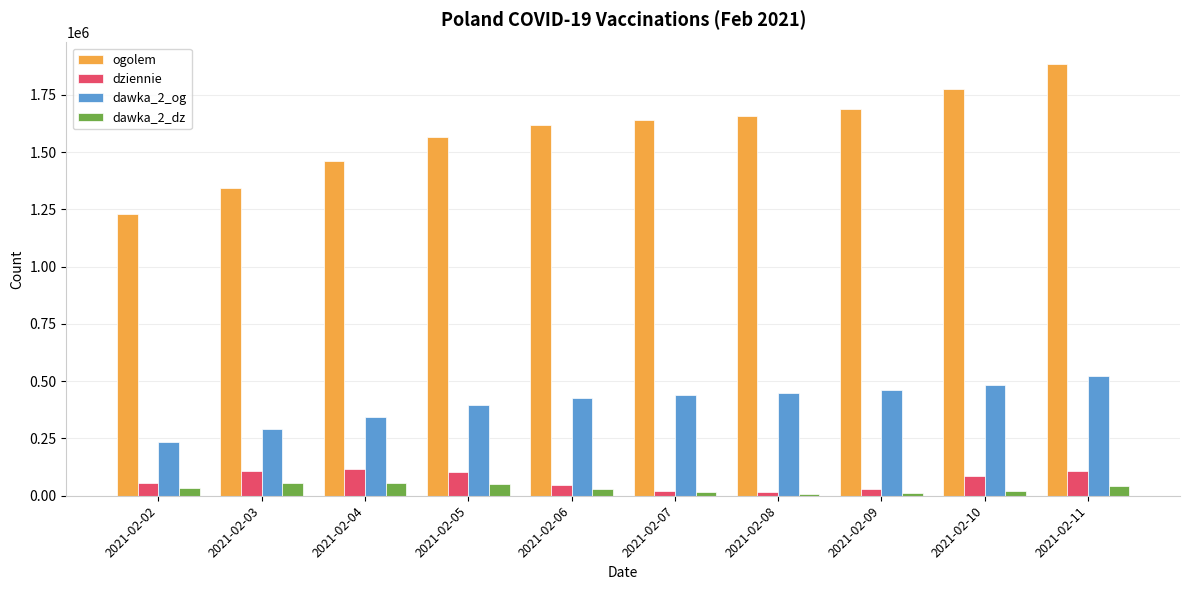

Is the value of dawka_2_og at 2021-02-07 greater than the value of dawka_2_dz at 2021-02-02?

Yes